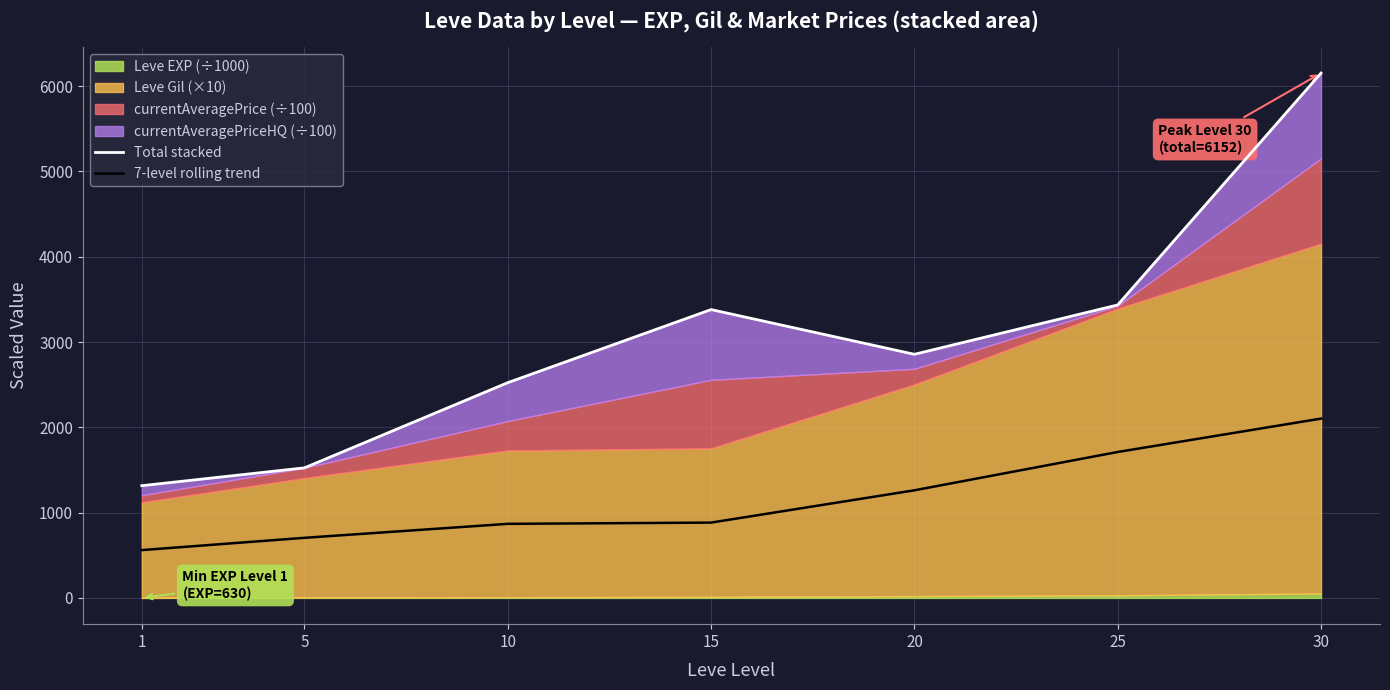

Reading left to right, list all the values displayed in this chart.

Total stacked: 1=1315.7	5=1524.9	10=2523.3	15=3380.1	20=2855.9	25=3434.6	30=6152.2
7-level rolling trend: 1=560.6	5=704.7	10=868.4	15=883.0	20=1261.6	25=1710.8	30=2102.2